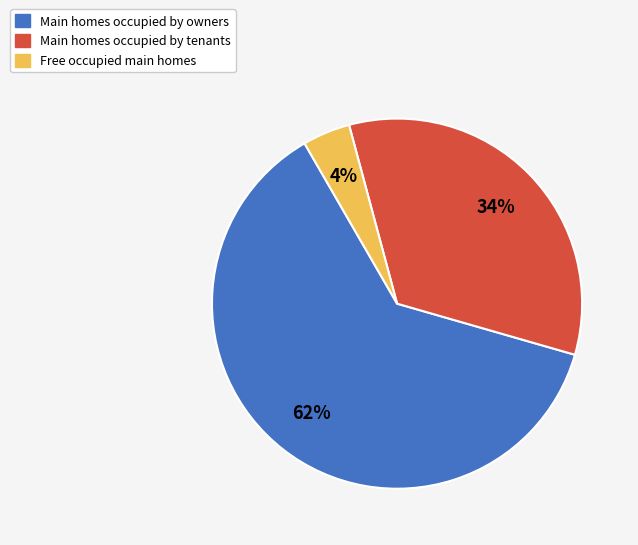

Does any single category account for the majority?

Yes